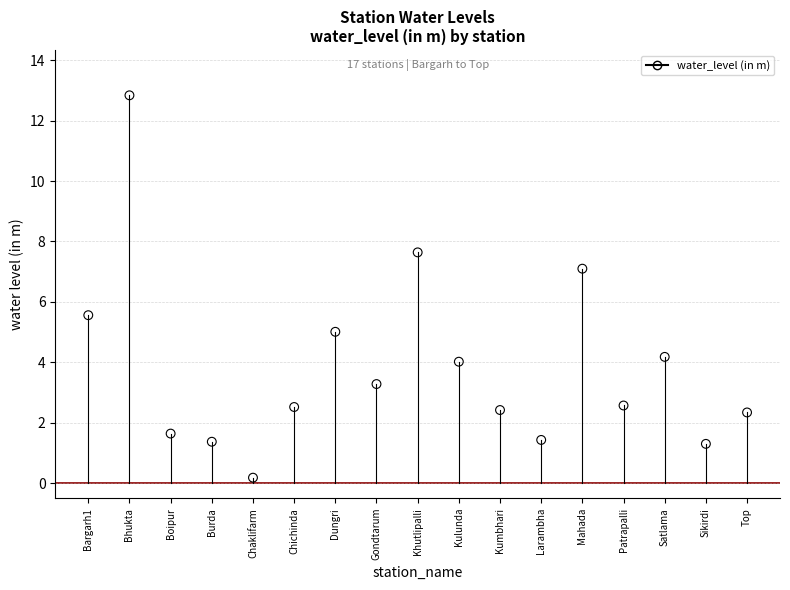

What Y value in the scatter plot is closest to 6?

5.6